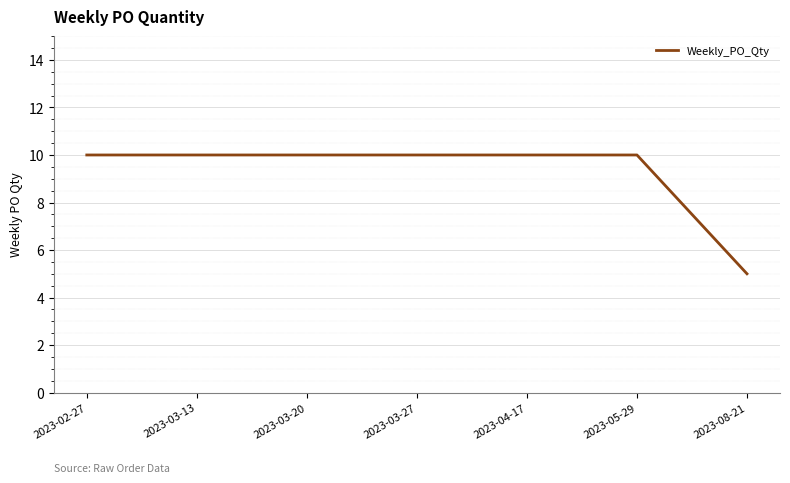

What is the sum of all values?

65